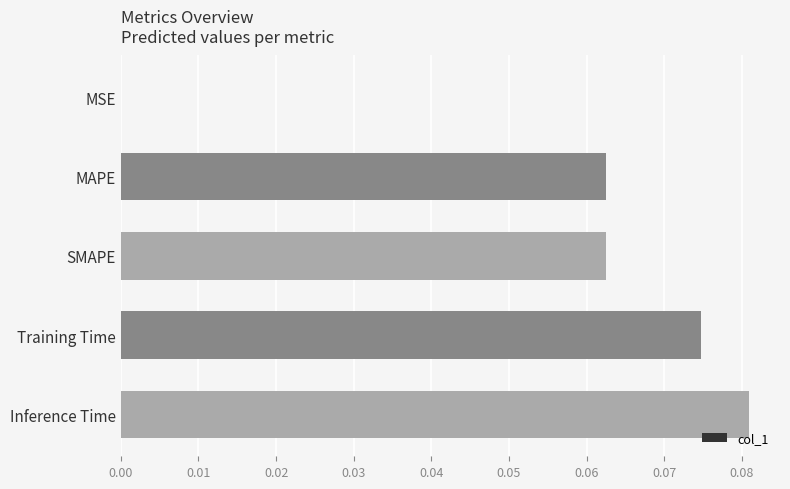

Which has a higher value, Inference Time or MAPE?

Inference Time